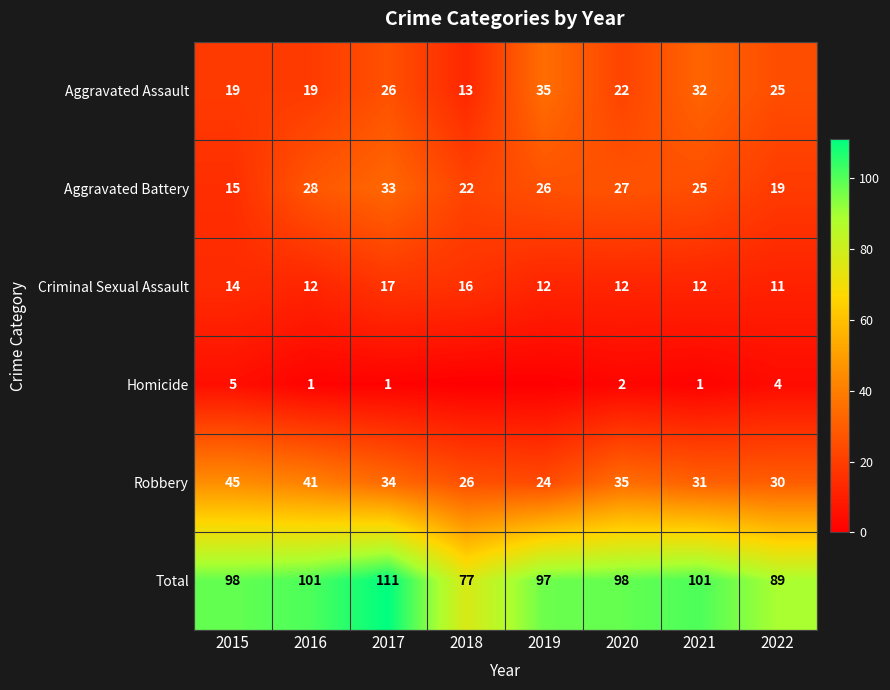

At which category is the sum across all series the highest?

2017